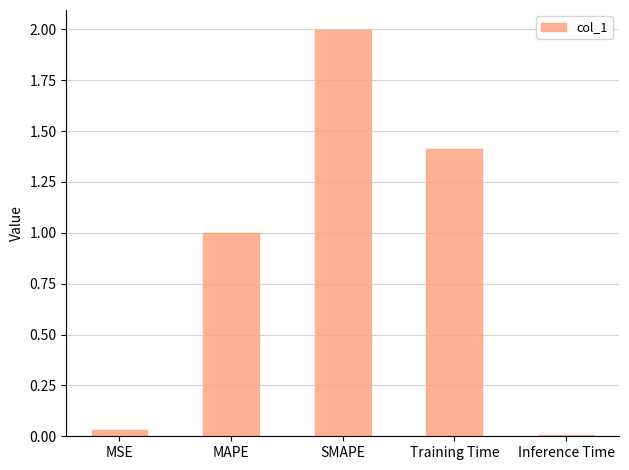

The chart shows a value of 1.0 at MAPE. True or false?

True